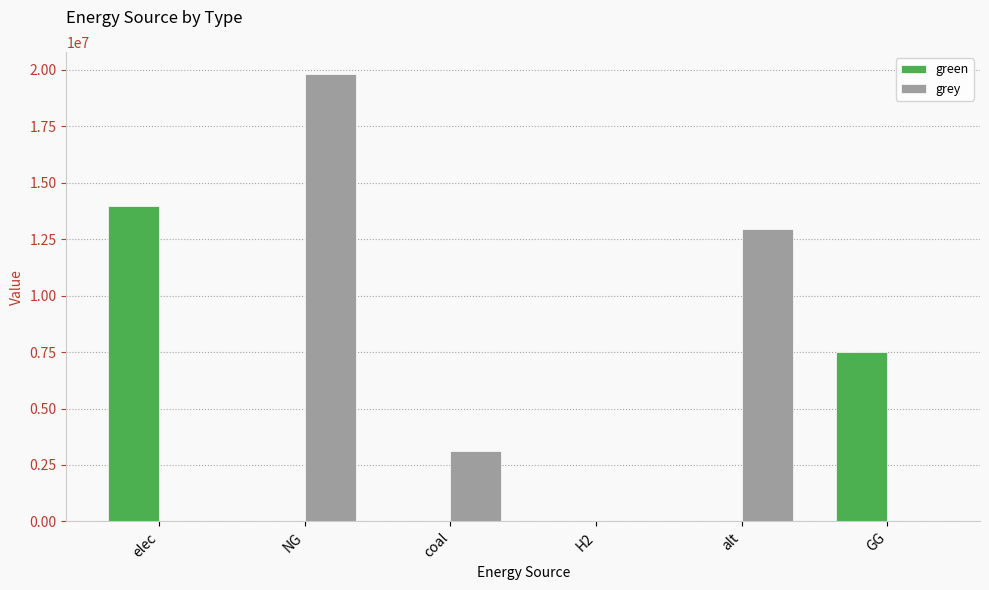

Between NG and coal, which series saw the biggest shift?

grey